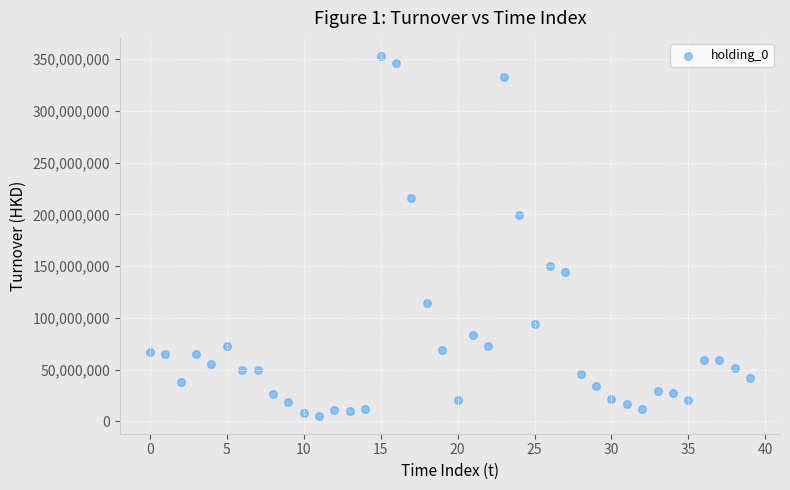

What is the range of Y values (max minus min)?

347671801